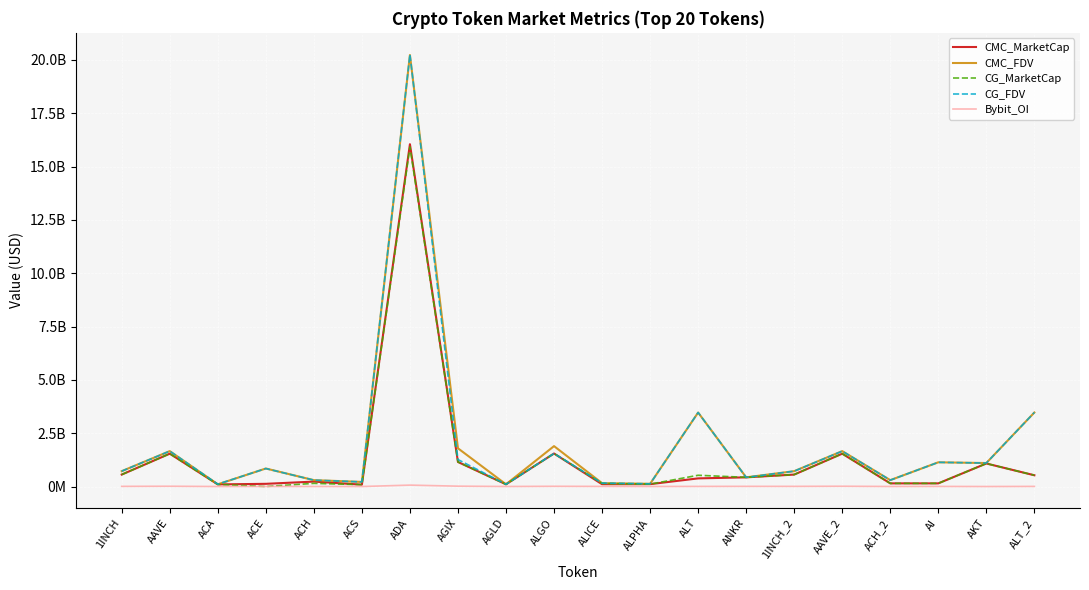

What is the label of the 9th point from the right?

ALPHA